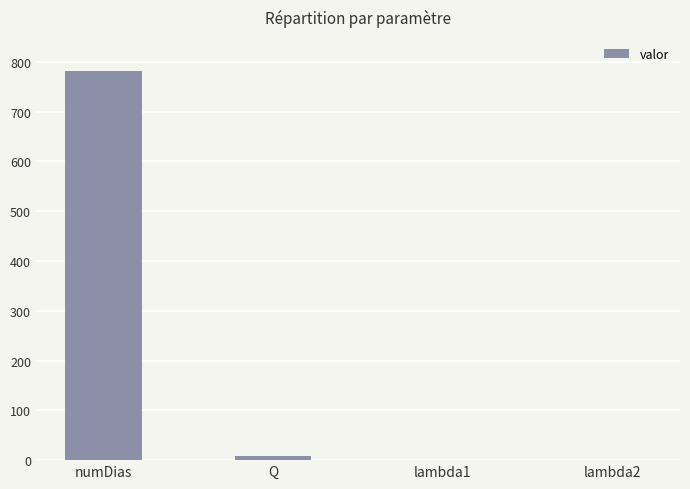

Count the number of categories in the chart.

4